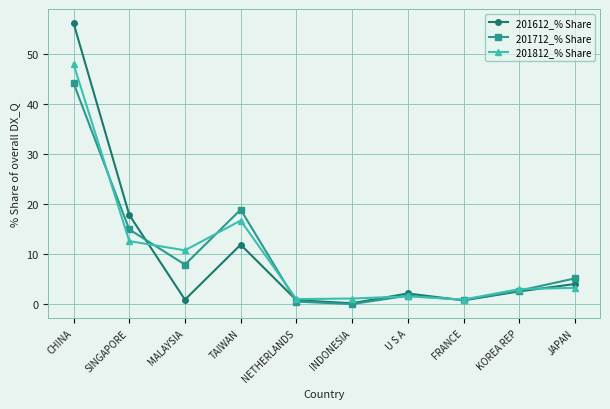

How many values in the 201712_% Share series exceed 5?

5